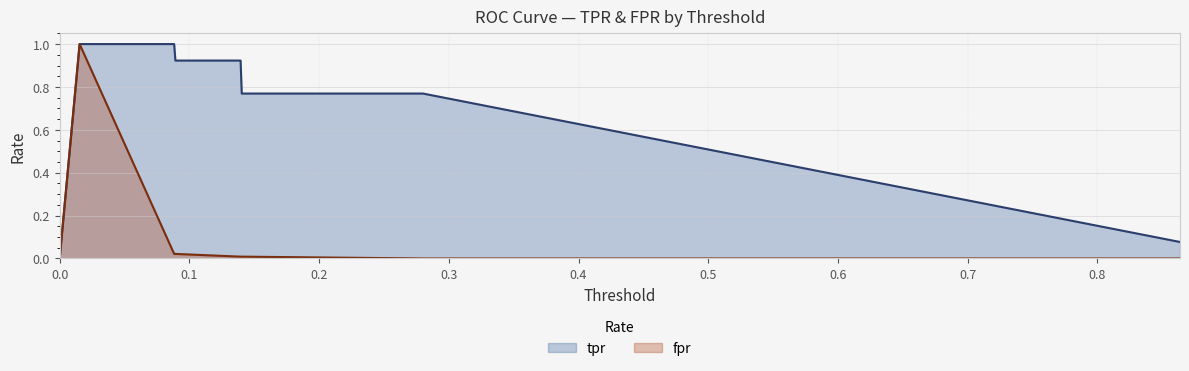

True or false: tpr and fpr cross at least once.

False